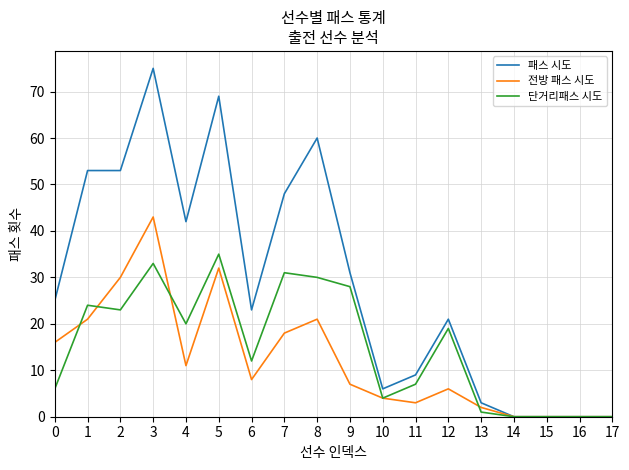

Read the 단거리패스 시도 value at 9.

28